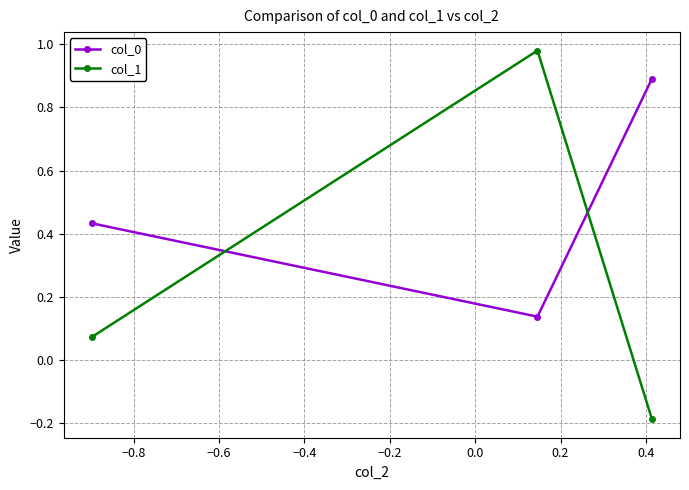

At how many categories does at least one series exceed 0?

3